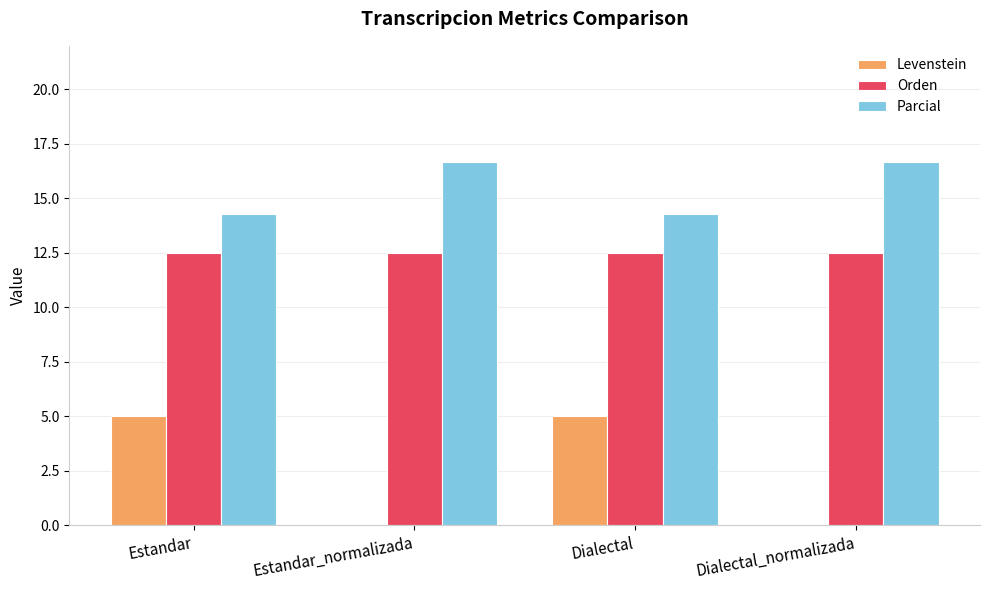

Are the bars grouped side by side (vs. stacked)?

Yes